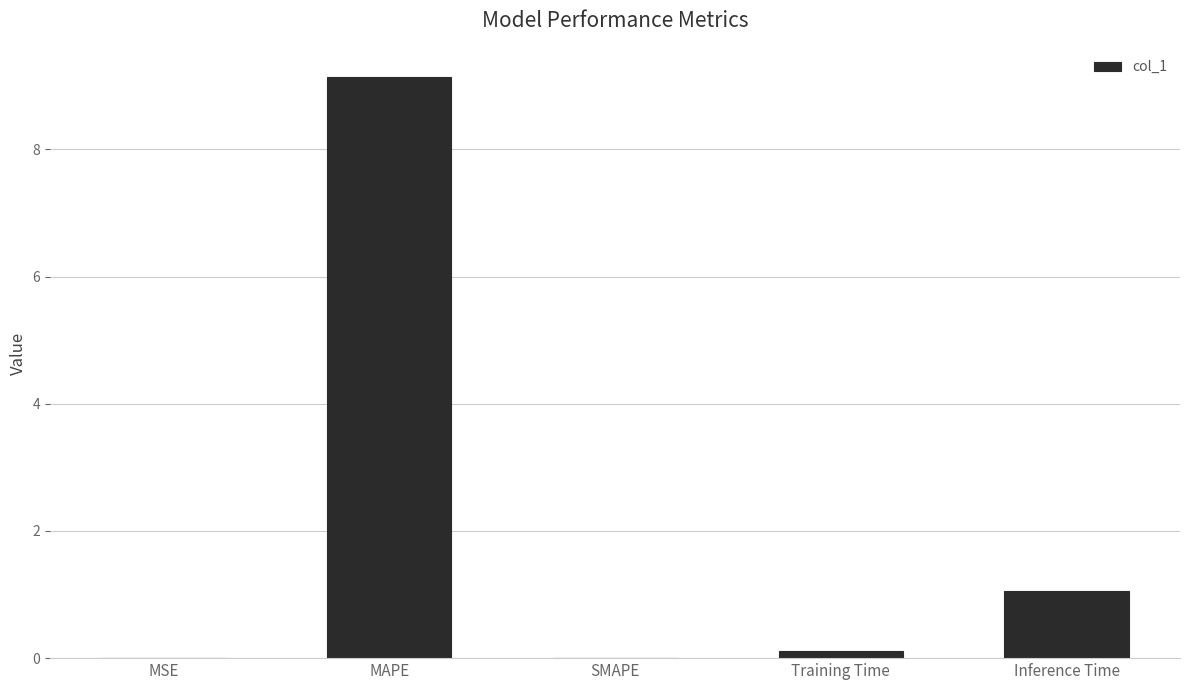

Is it true that the value at Inference Time is 0.4?

False